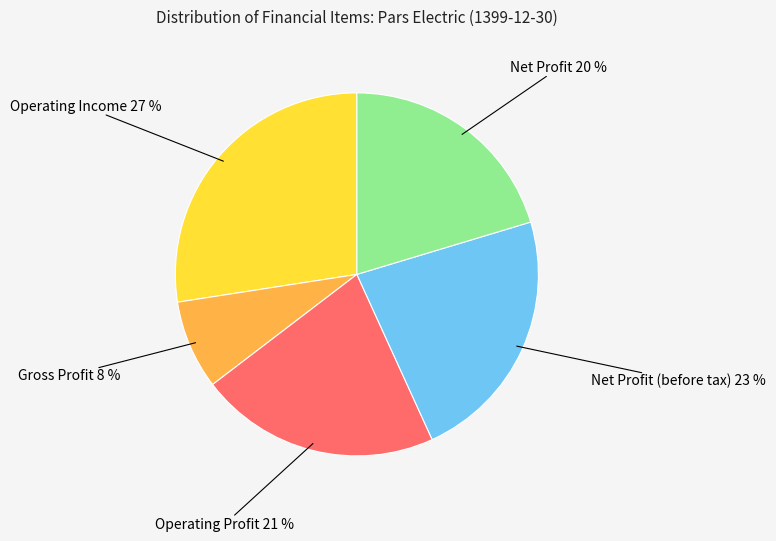

Is there a majority slice in this chart?

No